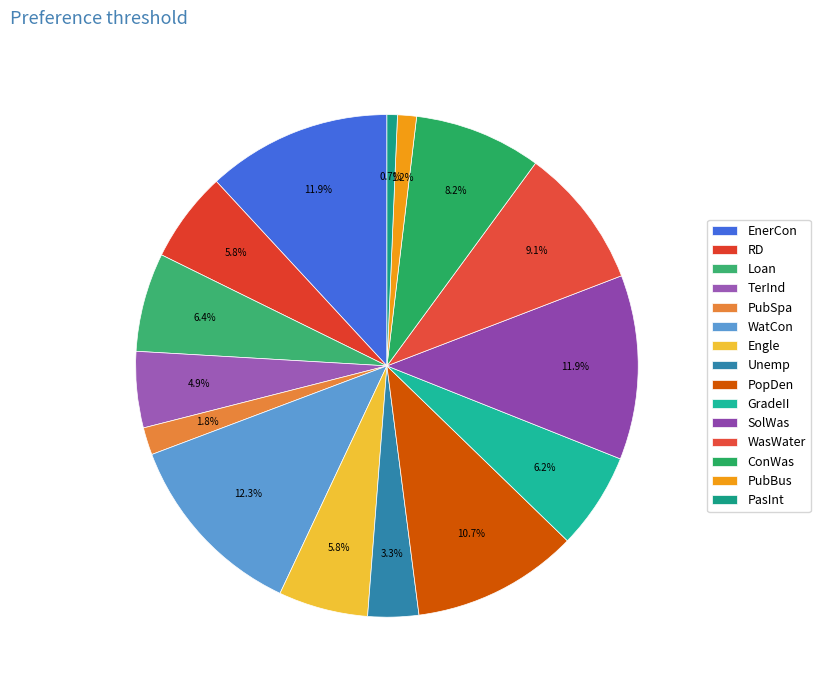

What percentage is the PasInt slice, to the nearest percent?

1%